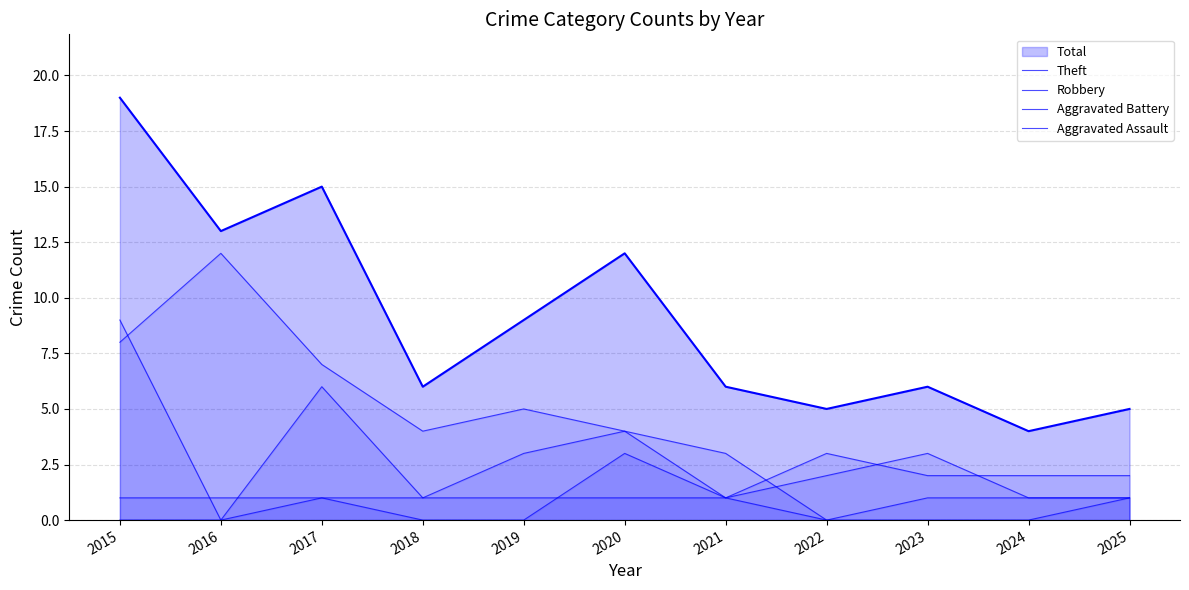

What is the difference between the highest and lowest values at 2020?

3